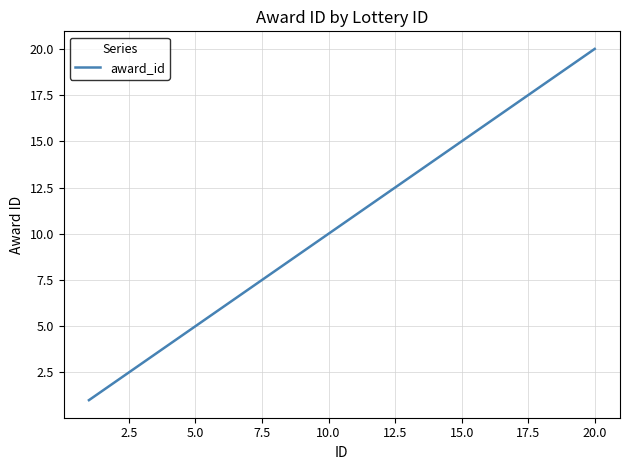

What is the difference between the maximum and minimum values?

19